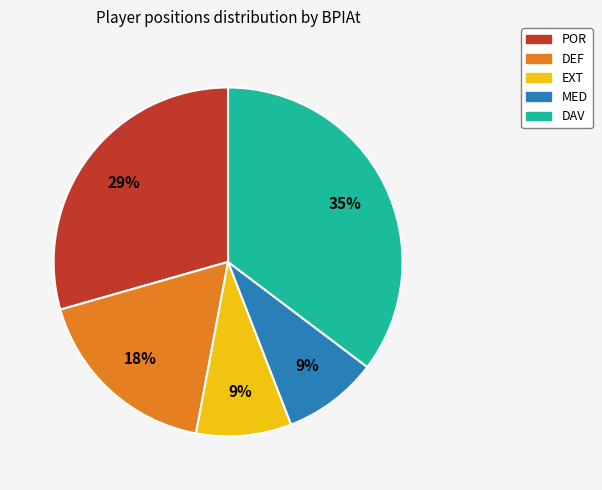

Count the number of slices in the pie.

5